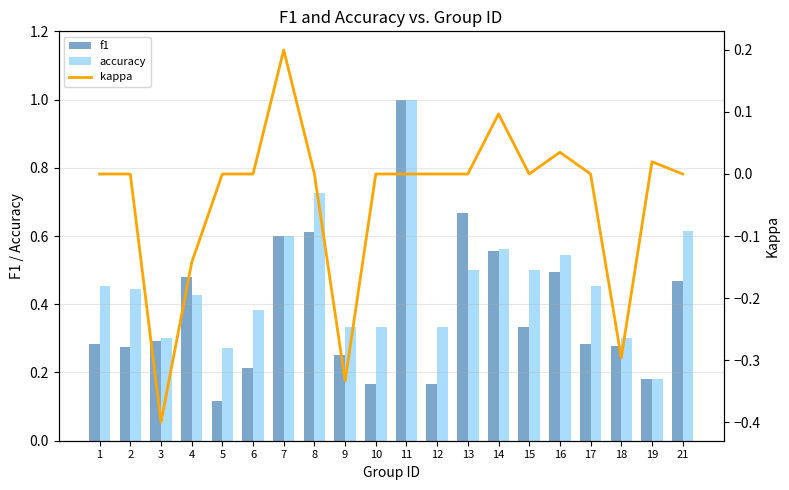

What is the approximate value of f1 at 6?

0.2